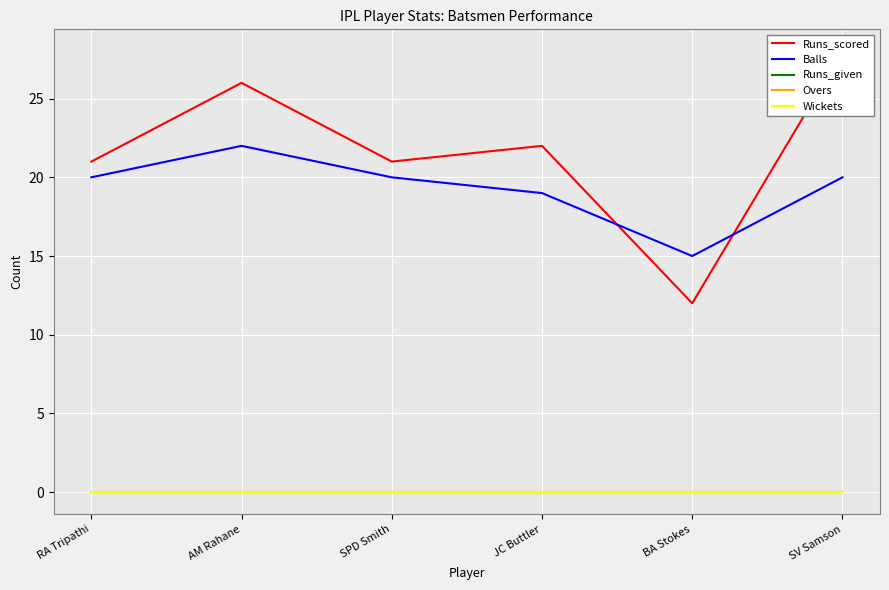

Rank the series at BA Stokes from highest to lowest value.

Balls, Runs_scored, Runs_given, Overs, Wickets